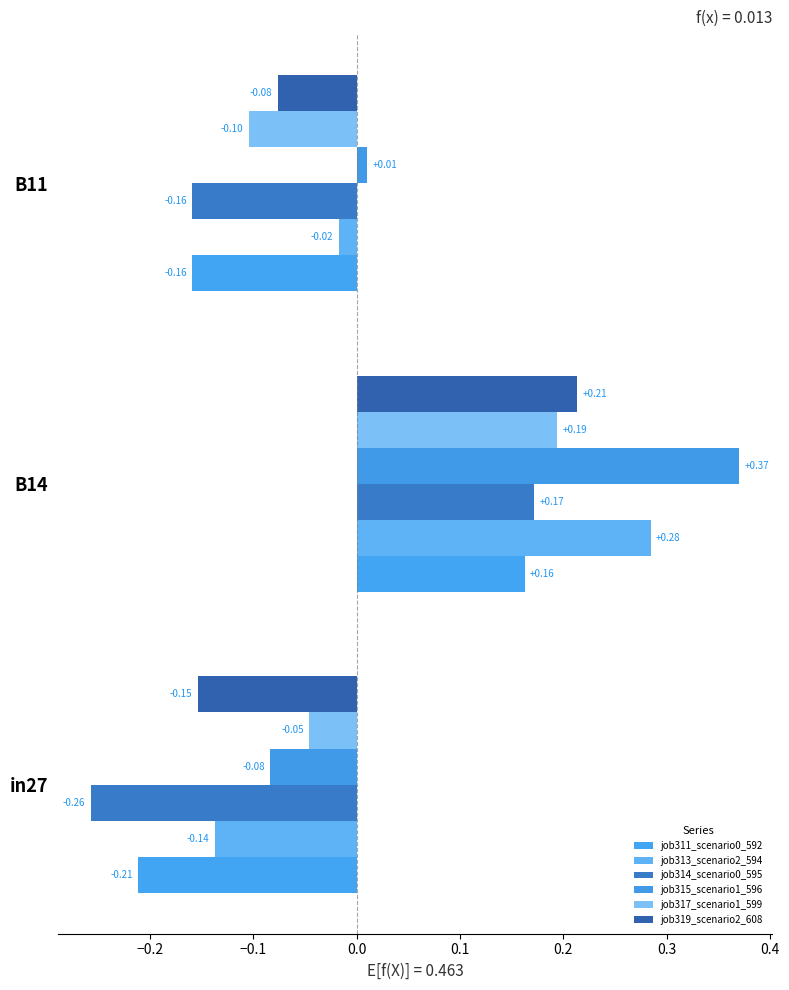

How many data points in job317_scenario1_599 are less than 0?

2